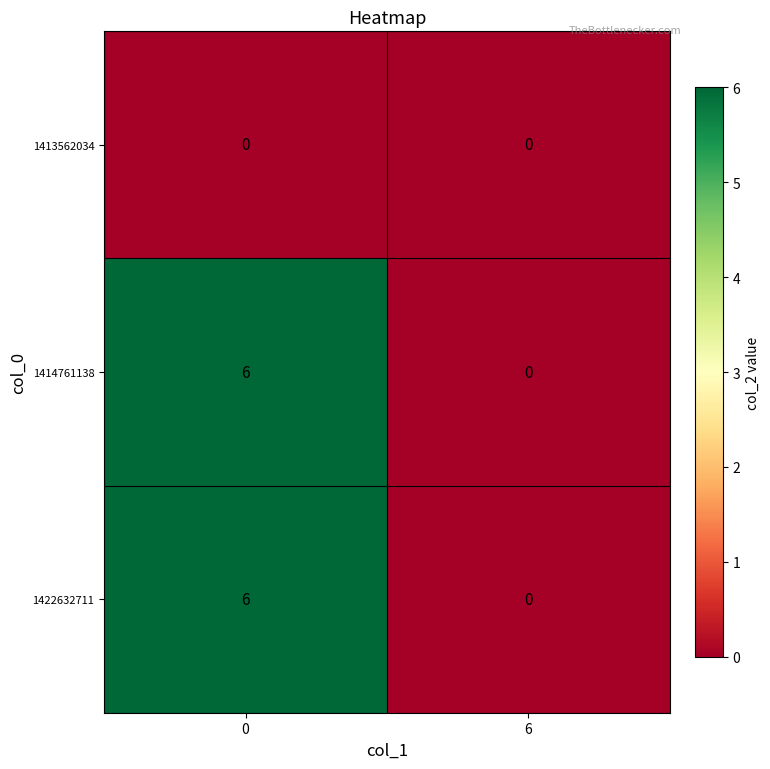

Count the number of data series in this chart.

3